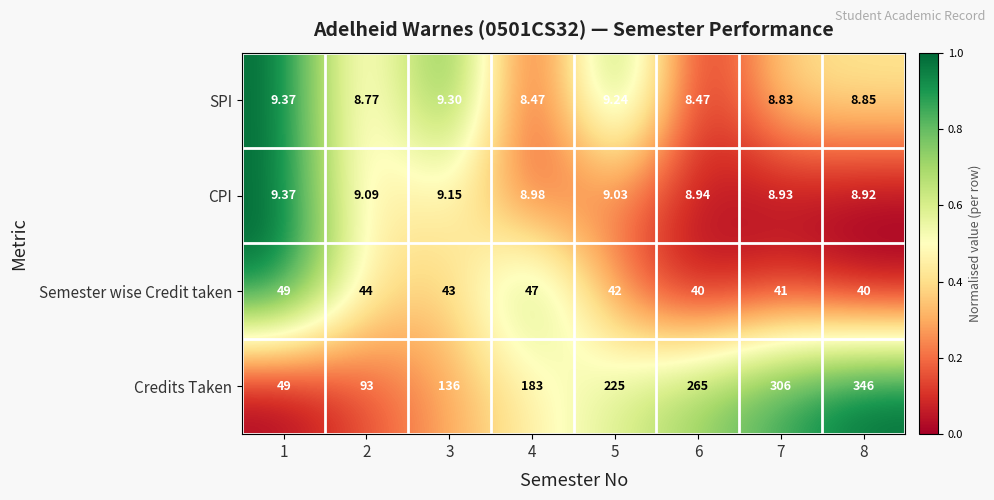

What is the spread (max minus min) of values at 5?

216.0